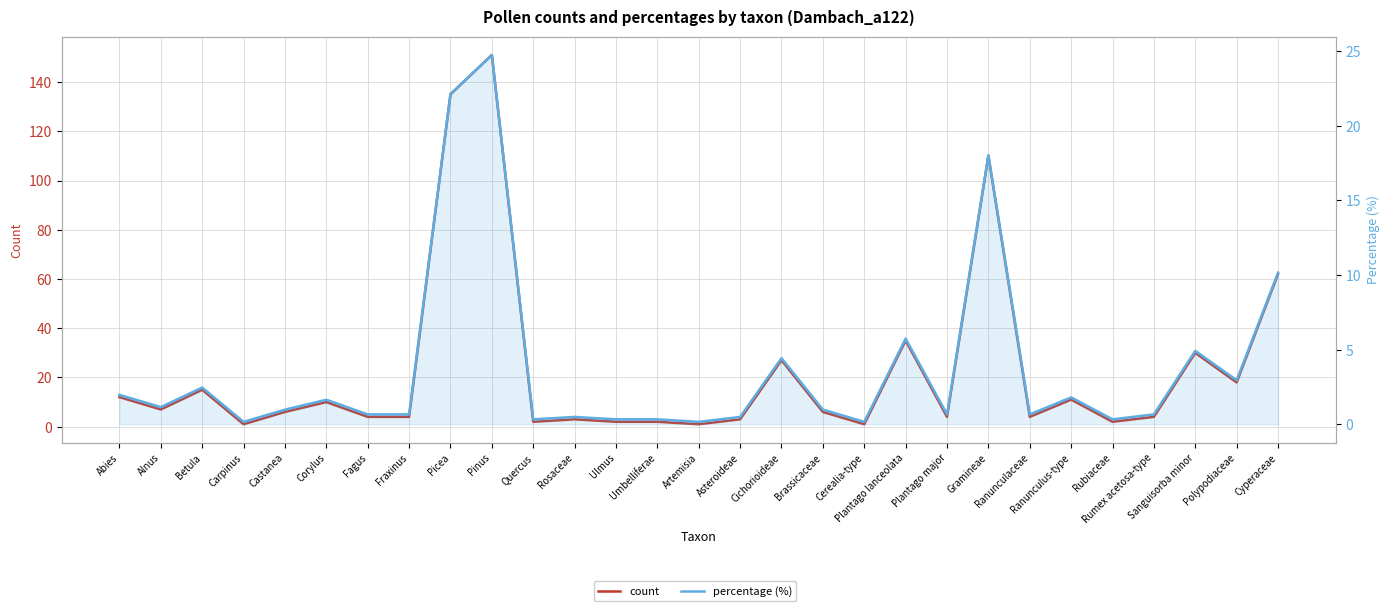

What position from the right is Cyperaceae?

1